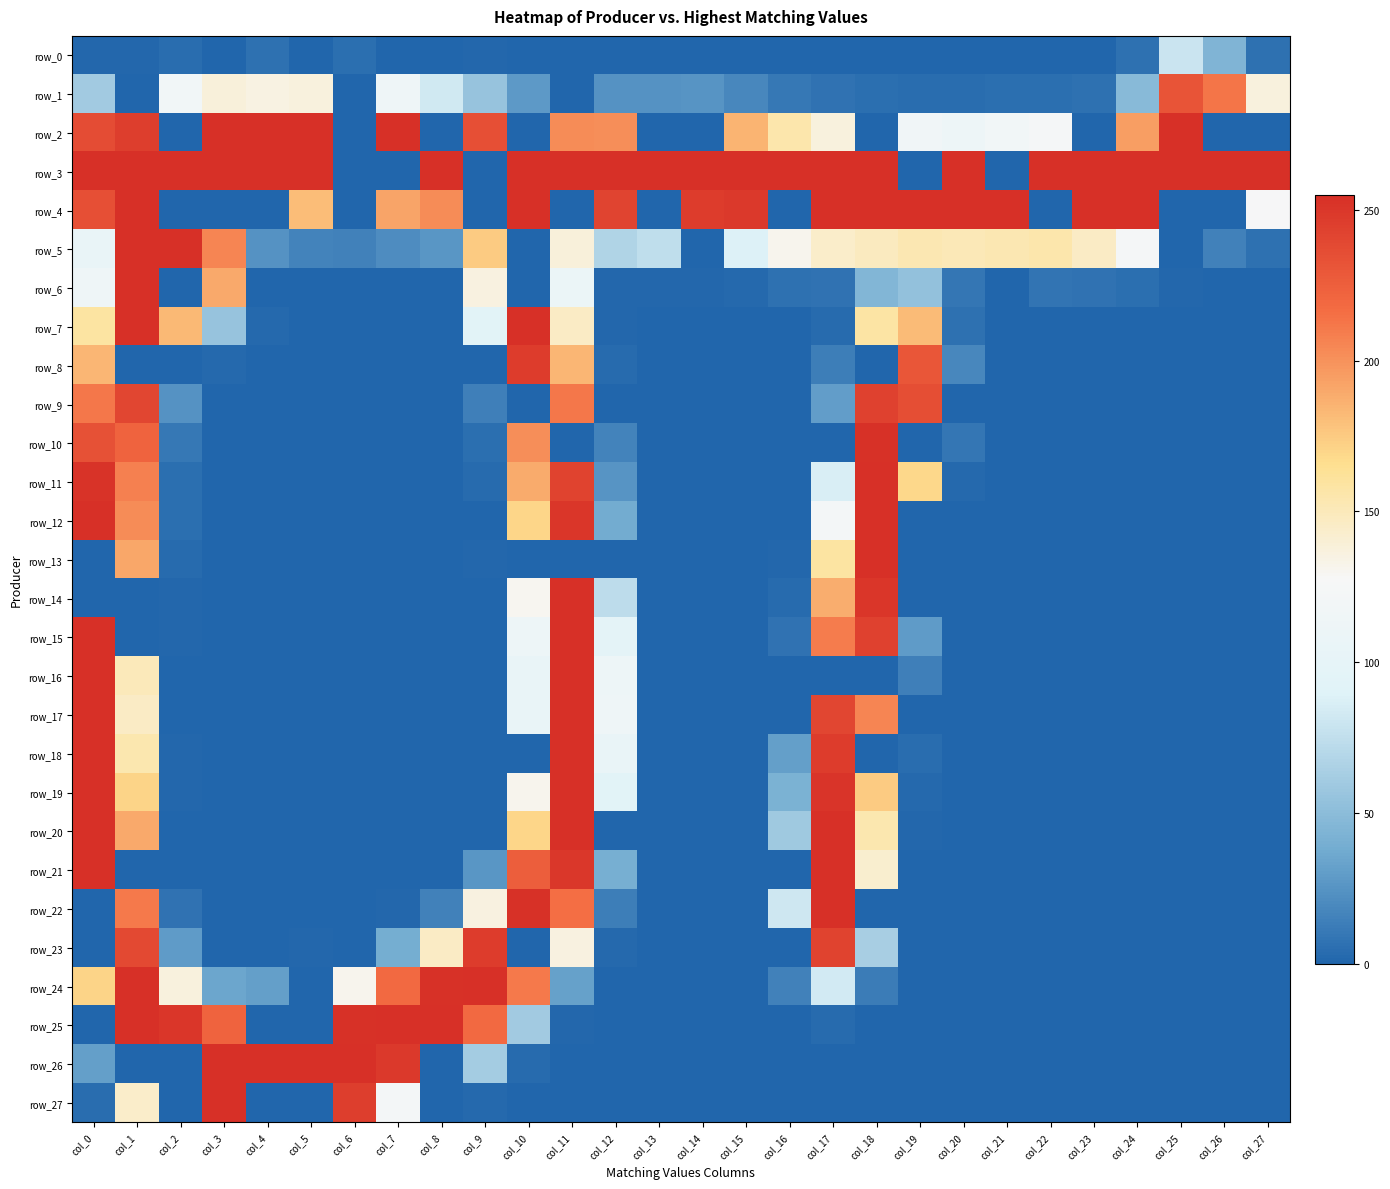

What is the difference between the maximum and minimum values in the row_20 series?

255